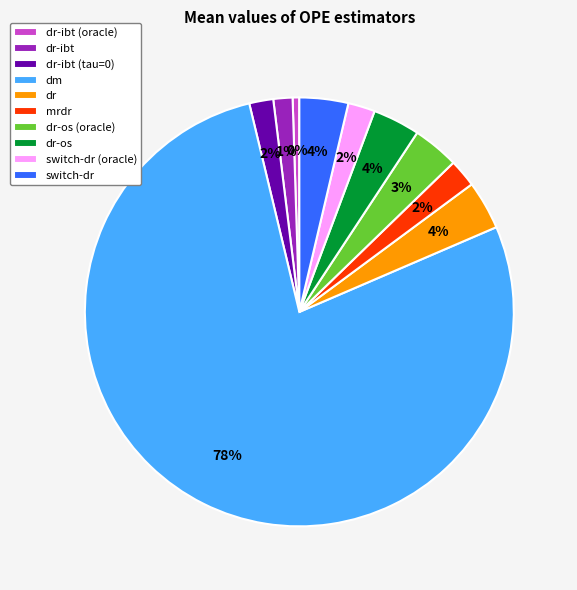

True or false: mrdr accounts for 2% of the total.

True